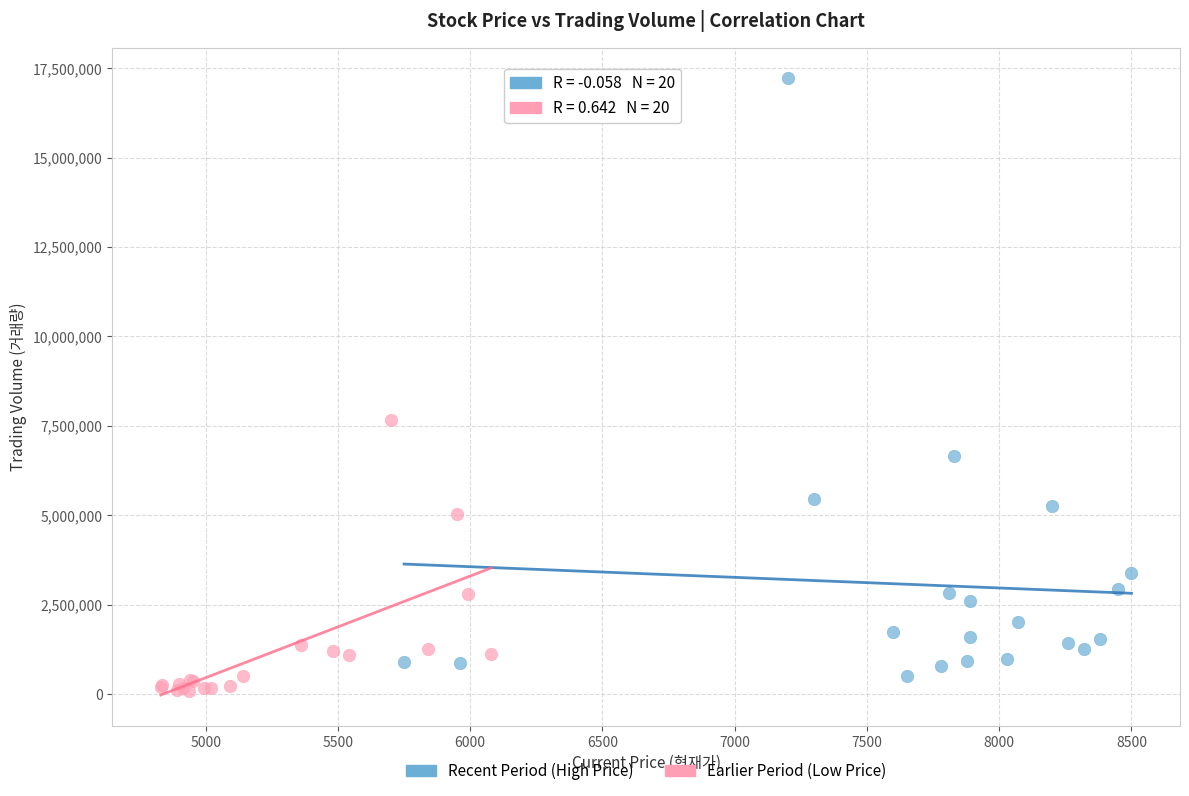

Which series reaches the maximum Y coordinate?

Recent Period (High Price)